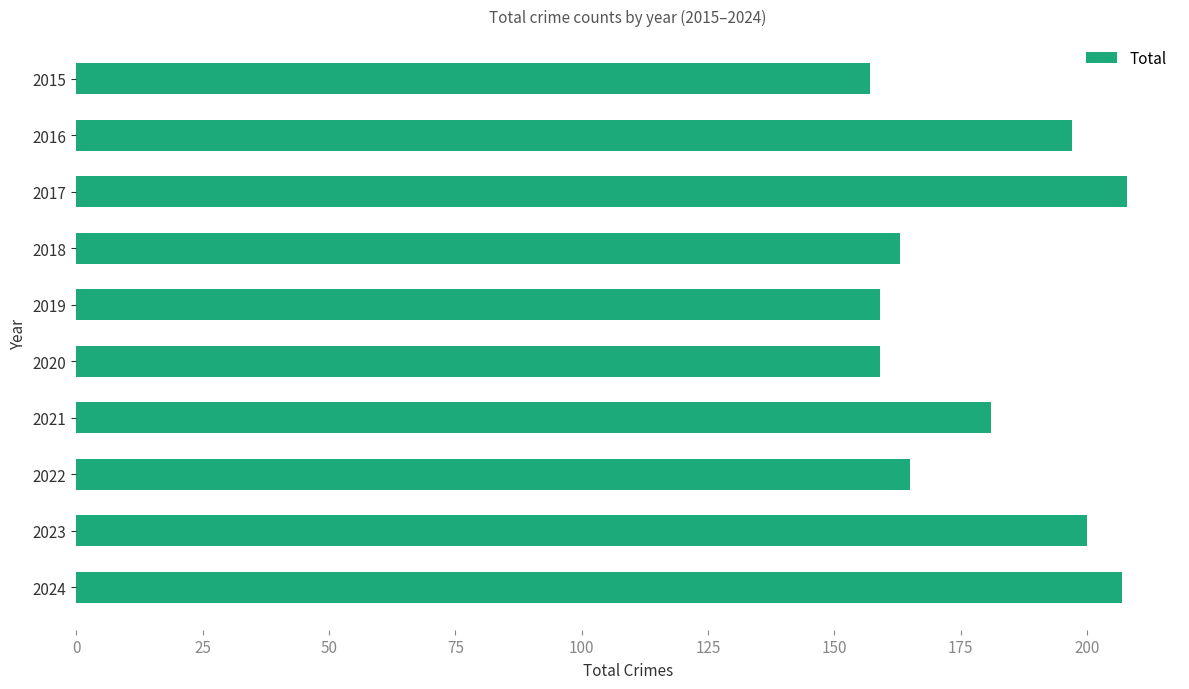

What is the value of the 3rd bar from the top?

208